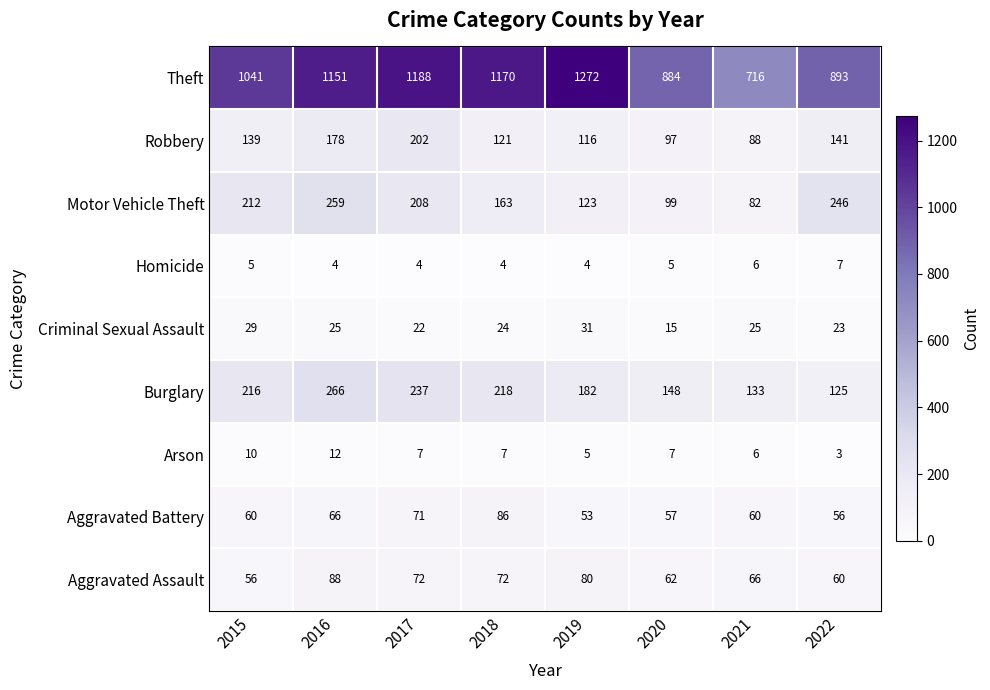

What is the difference between the Arson values at 2017 and 2022?

4